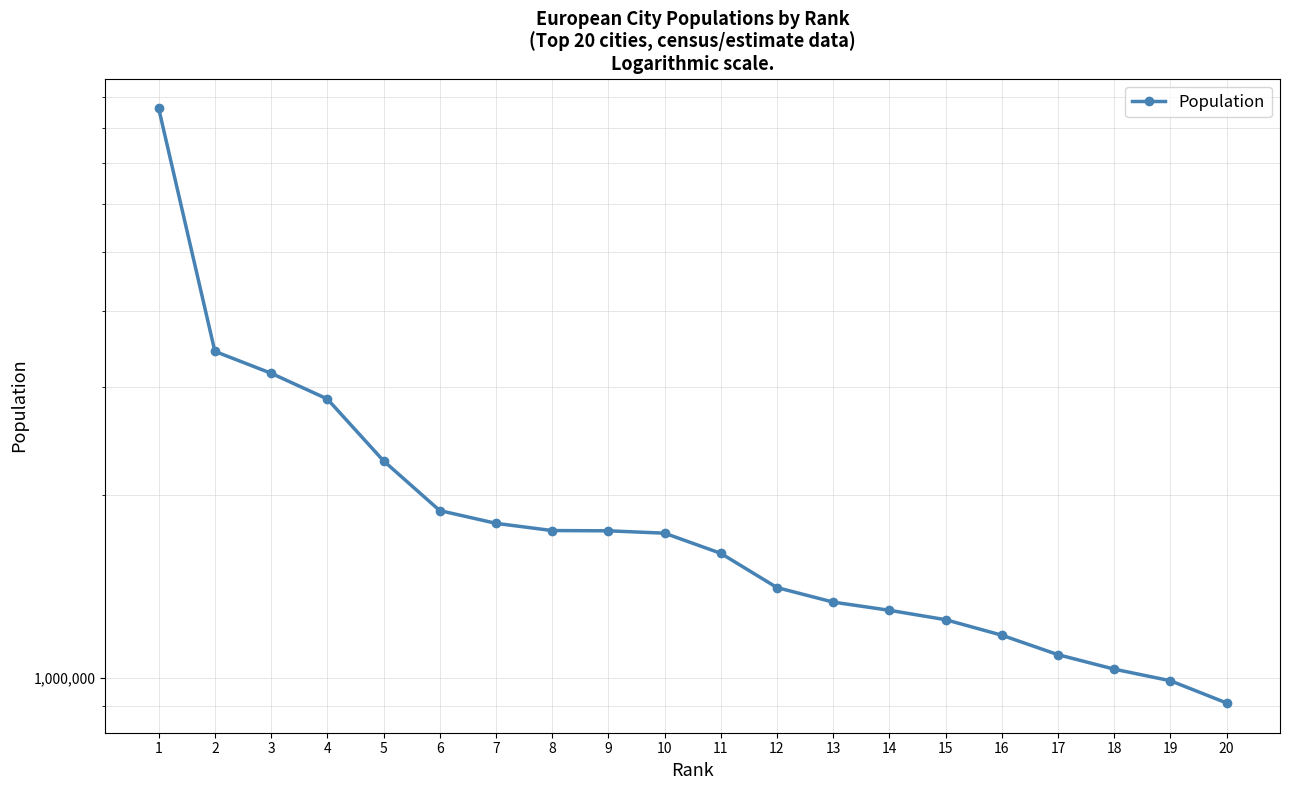

True or false: there are more than 2 points higher than both neighbors.

False